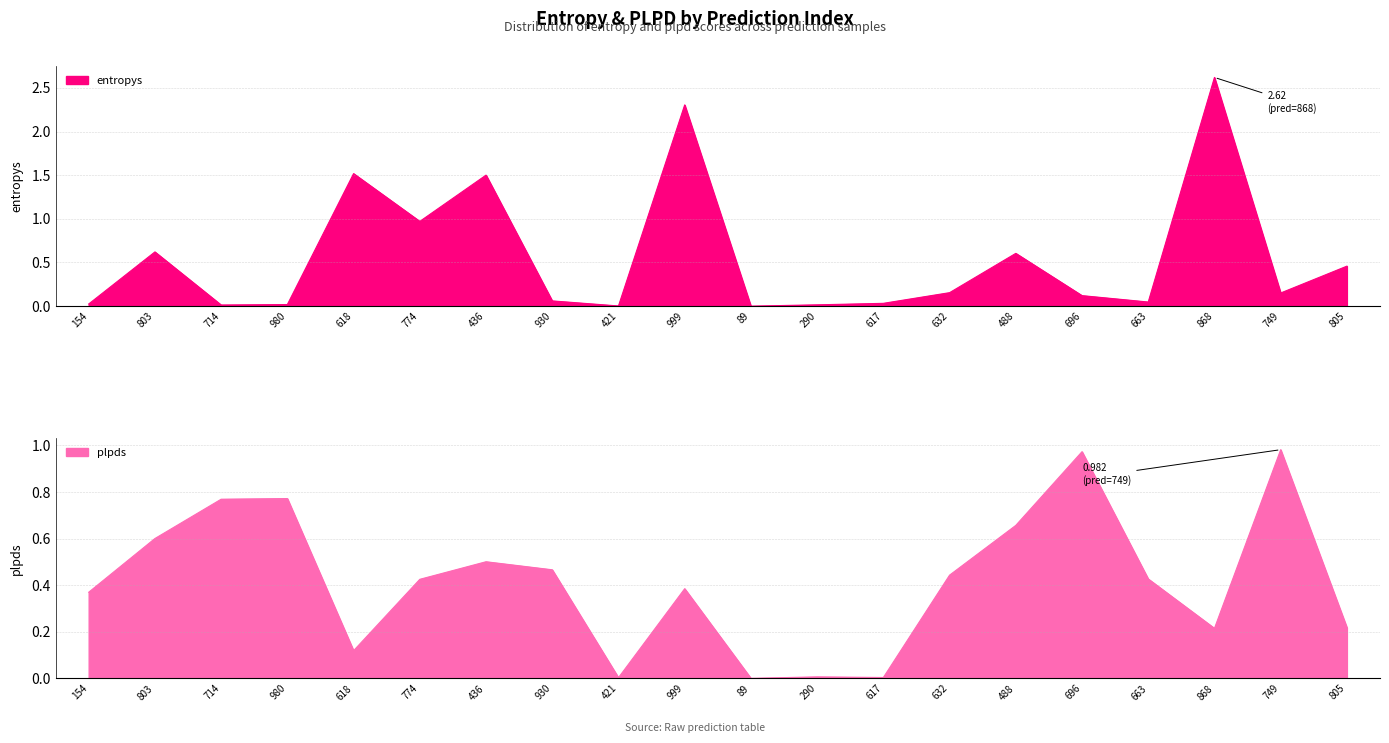

The value of entropys at 290 is 0.0. True or false?

False